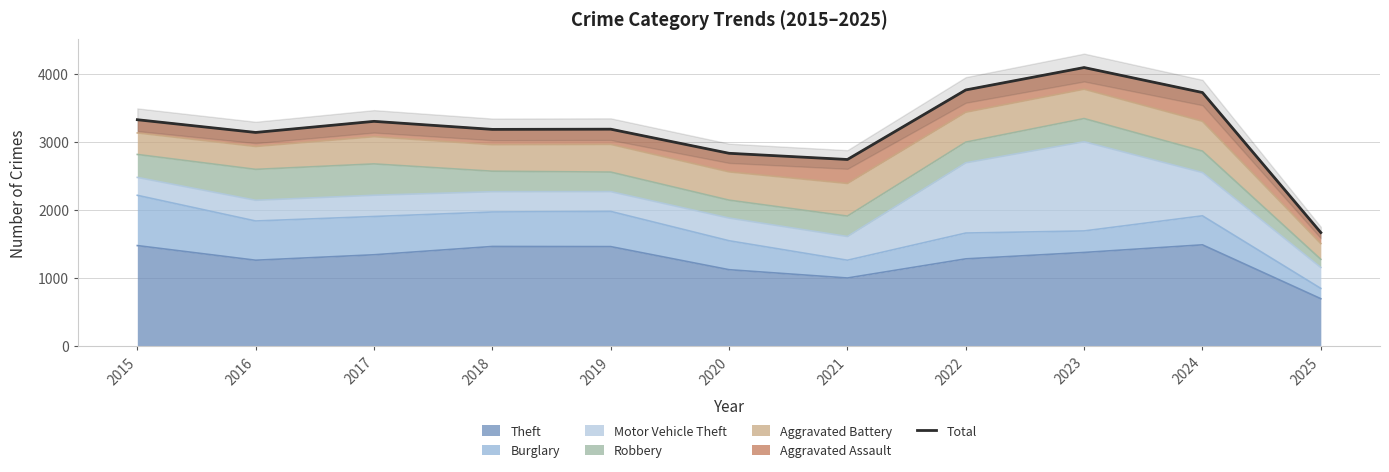

Which category has the highest value across all series?

2023